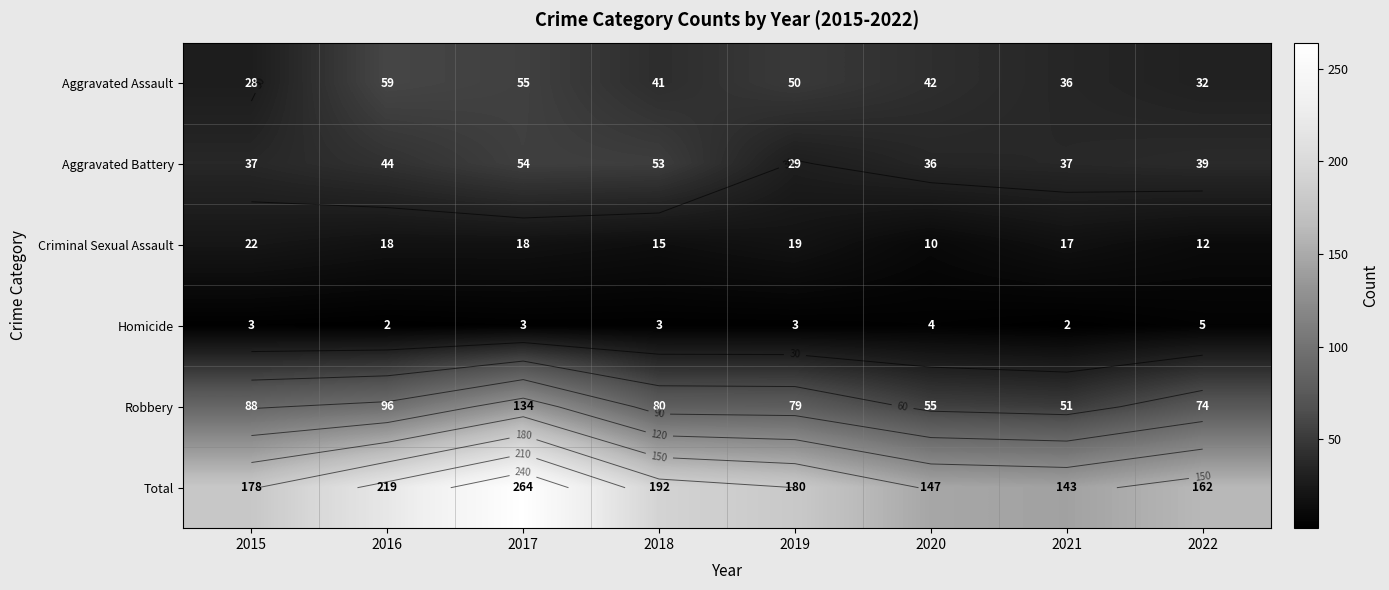

Between 2017 and 2022, which is larger?

2017